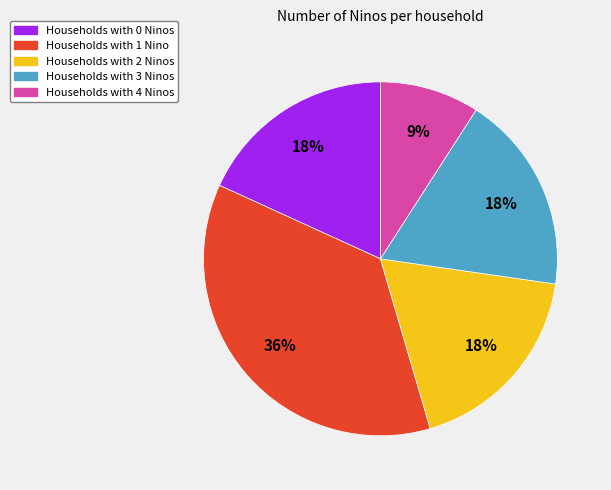

Is there any slice that represents more than half of the pie?

No